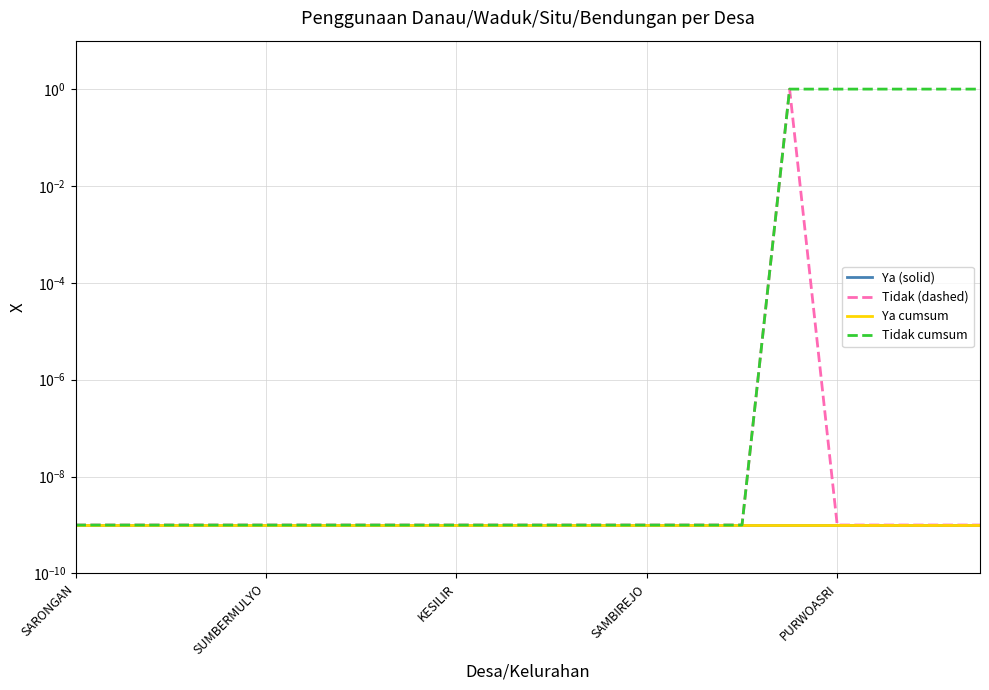

True or false: Tidak cumsum and Tidak (dashed) cross at least once.

False